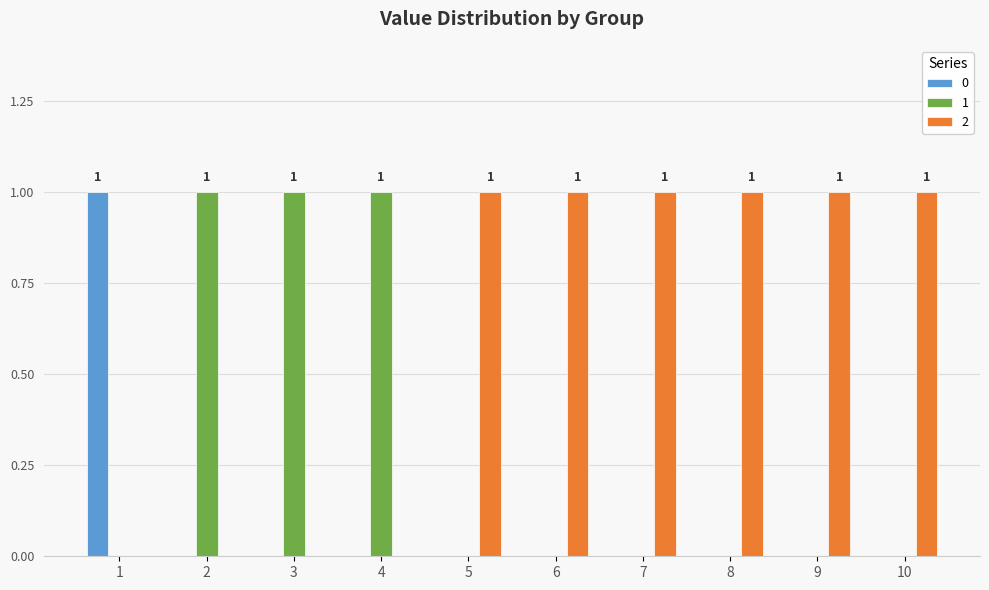

What is the maximum value for 1?

1